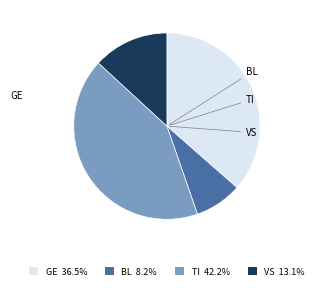

Do VS and BL together represent more than half of the pie?

No